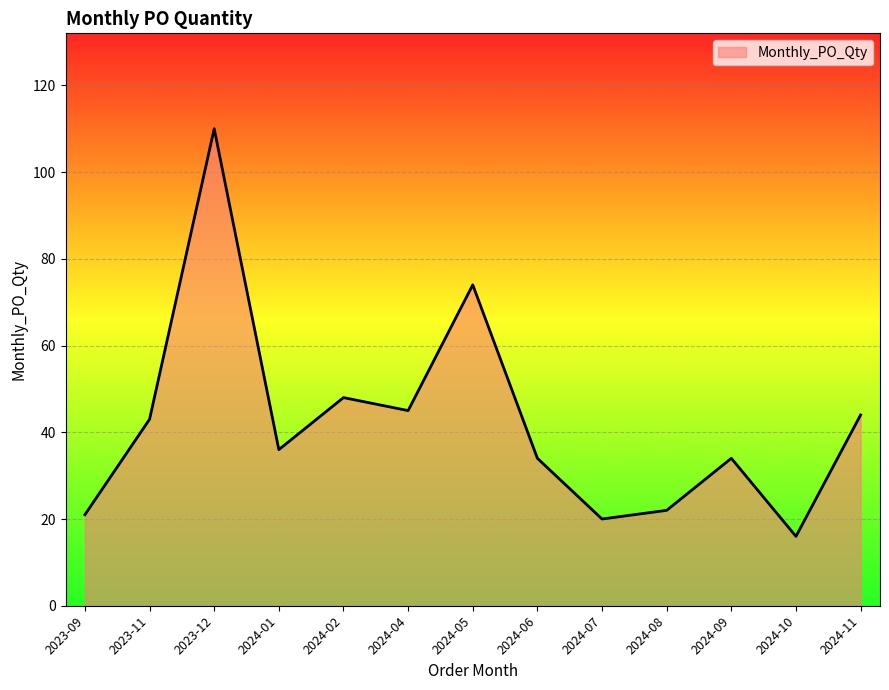

Reading right to left, what are all the values shown in this chart?

2024-11=44	2024-10=16	2024-09=34	2024-08=22	2024-07=20	2024-06=34	2024-05=74	2024-04=45	2024-02=48	2024-01=36	2023-12=110	2023-11=43	2023-09=21